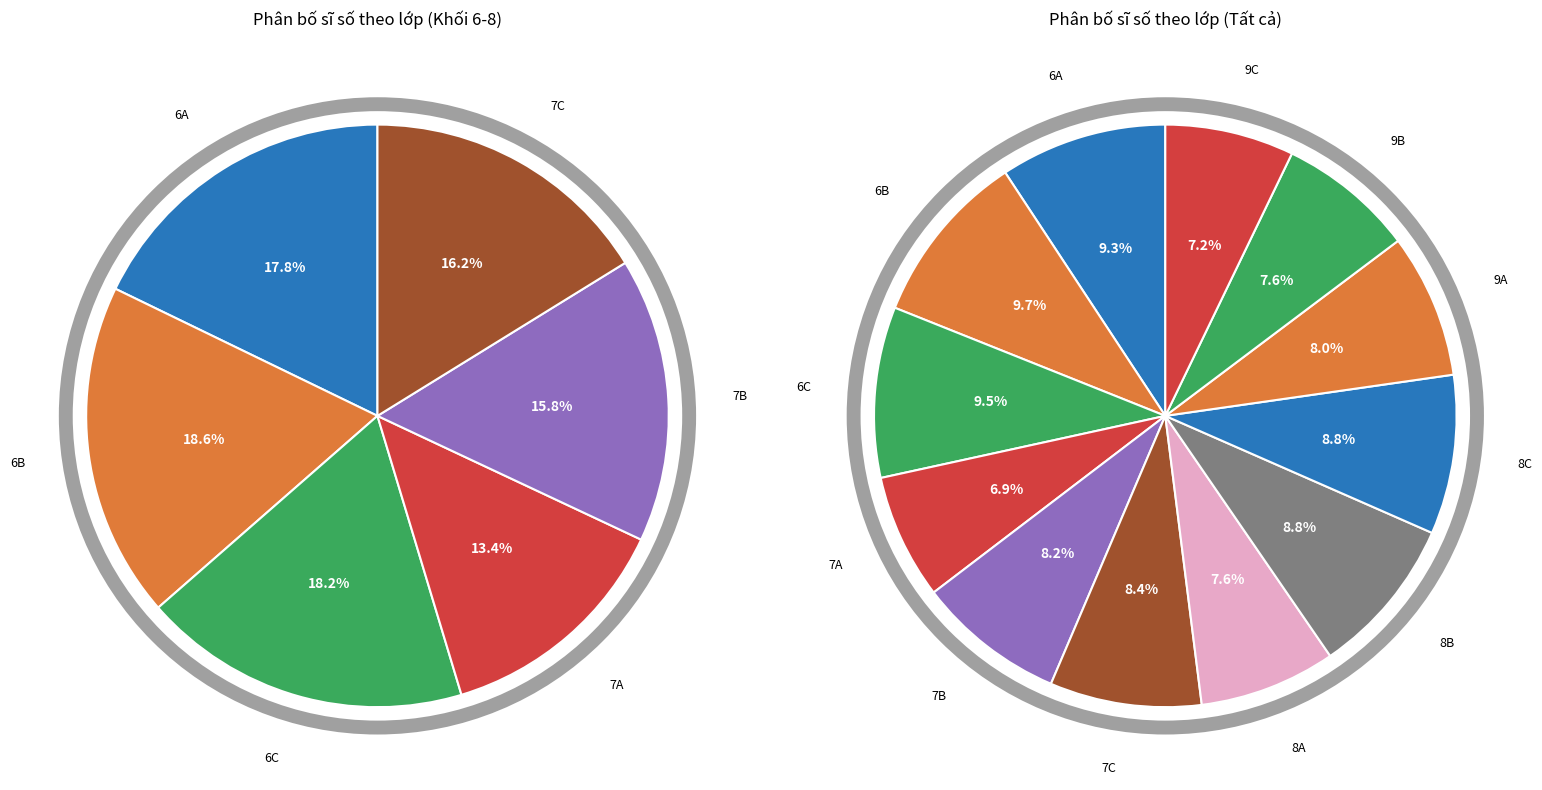

What percentage is the 9B slice, to the nearest percent?

8%